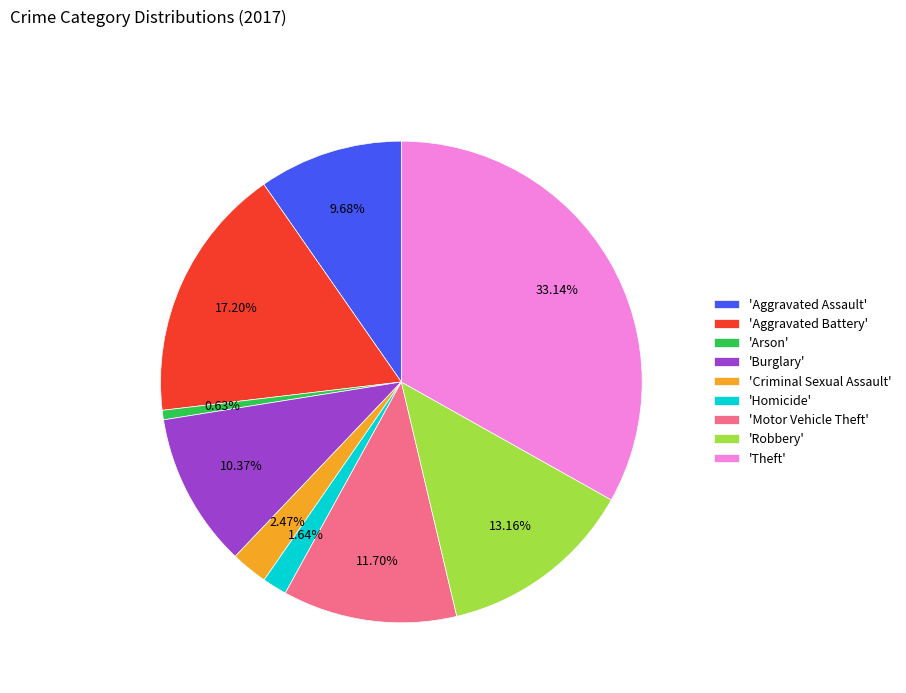

Approximately how many times larger is the value at 'Motor Vehicle Theft' compared to 'Aggravated Assault'?

1.2